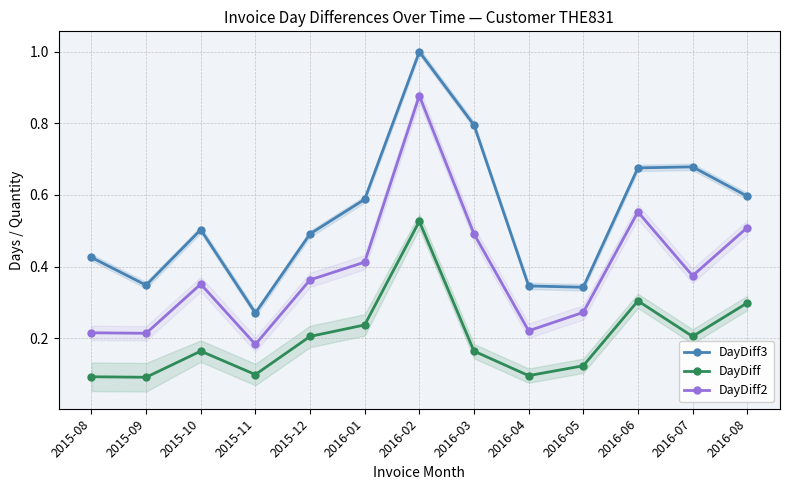

How many categories are shown in the chart?

13